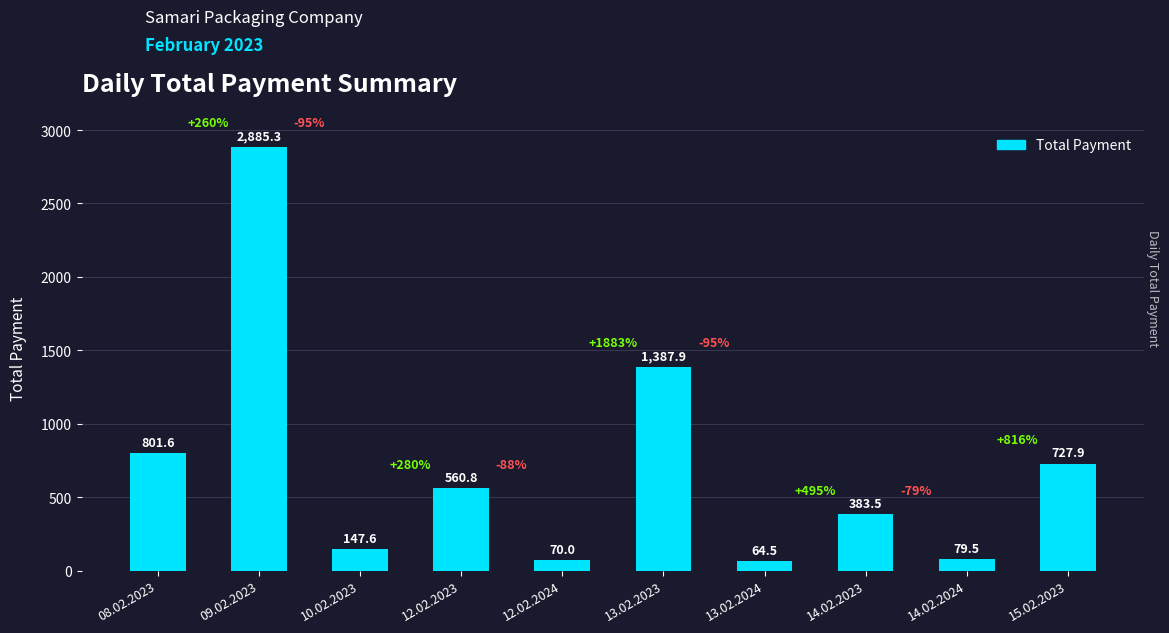

True or false: the data shows 560.8 at 12.02.2023.

True